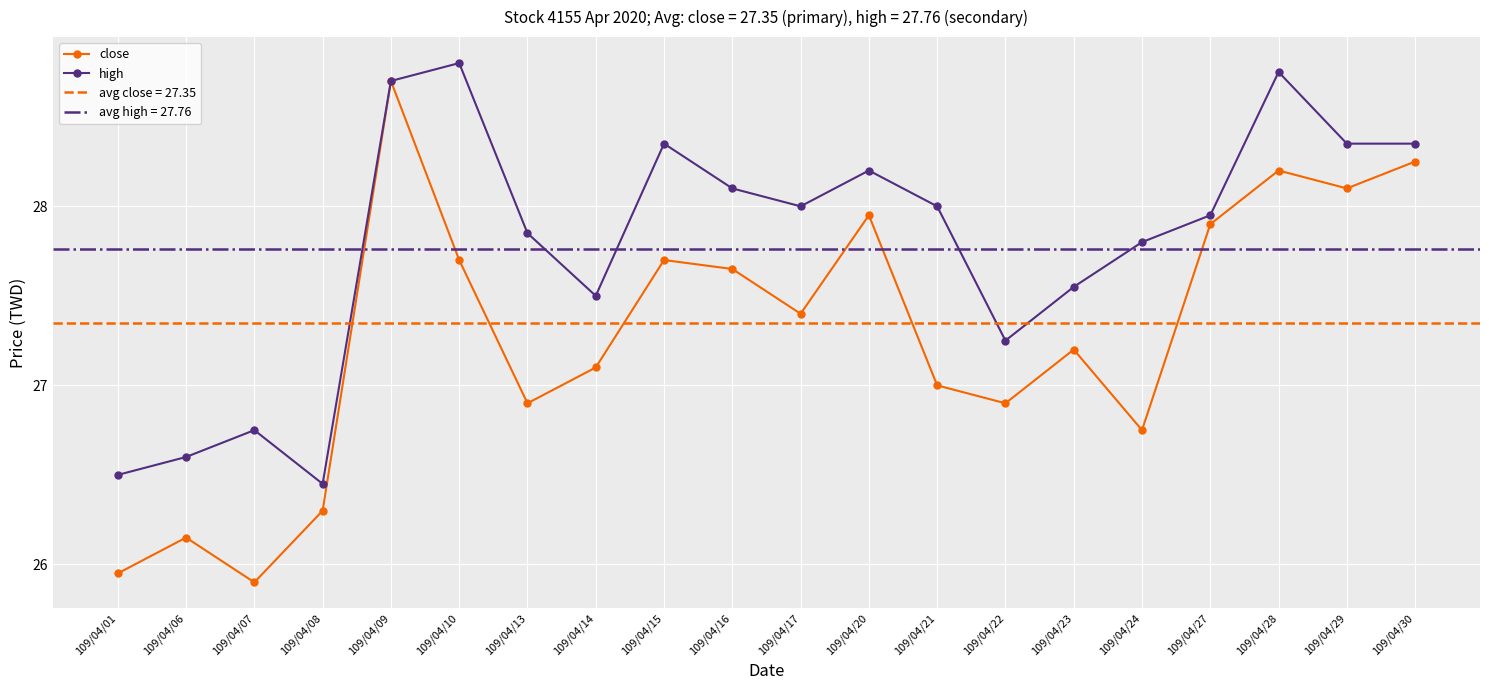

True or false: high has more than 2 points higher than both neighbors.

True